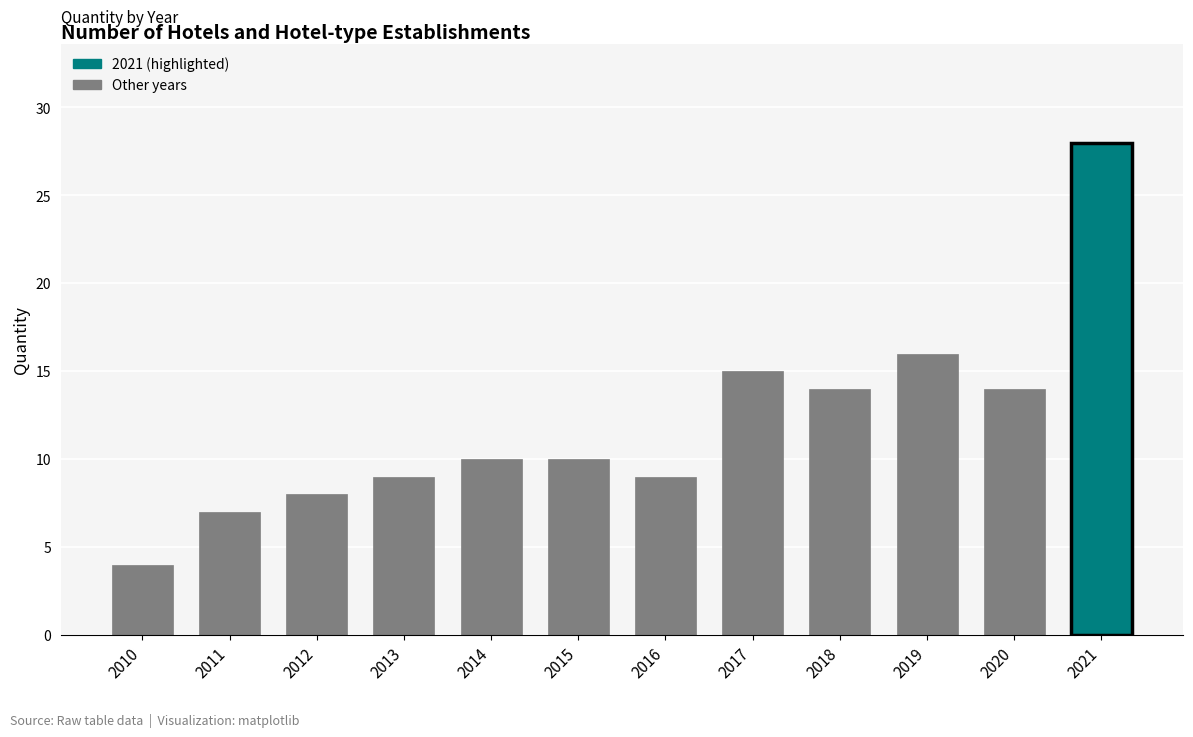

At which label is the value closest to 16?

2019